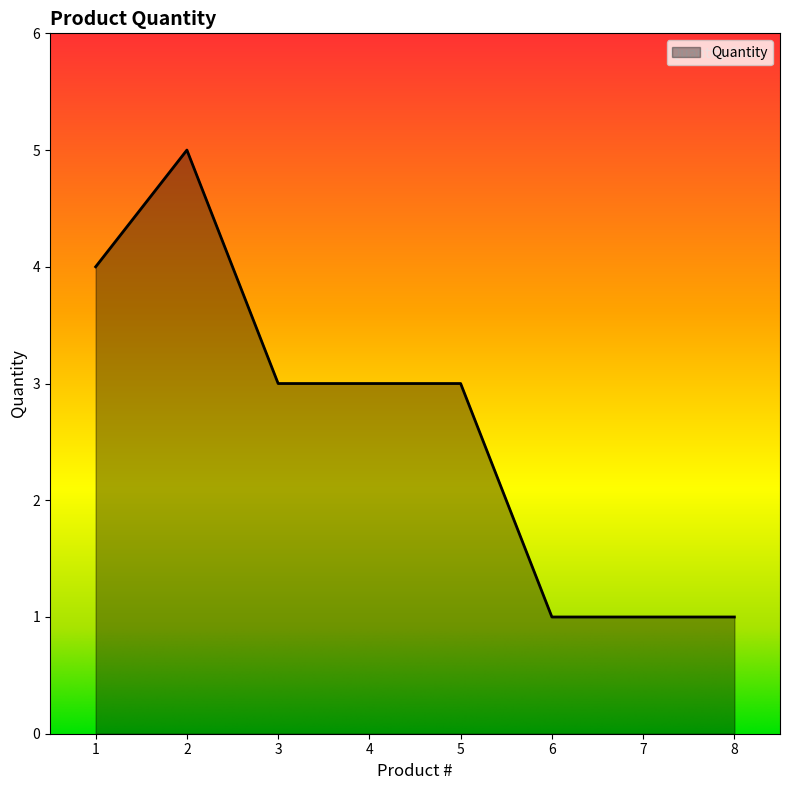

Where does the data first go above 3?

1